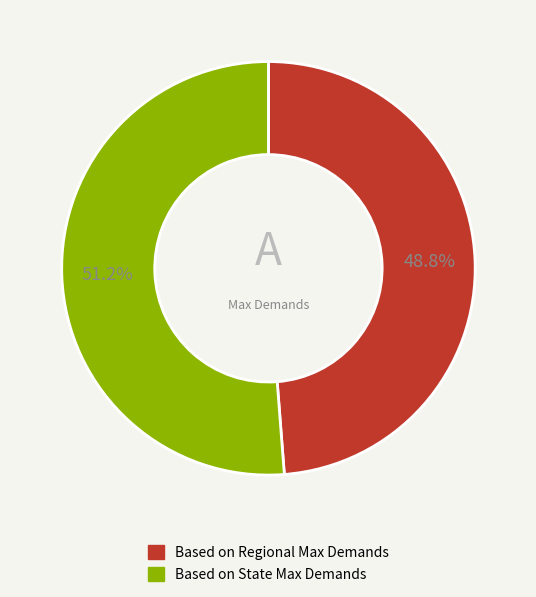

Do Based on Regional Max Demands and Based on State Max Demands together represent more than half of the pie?

Yes